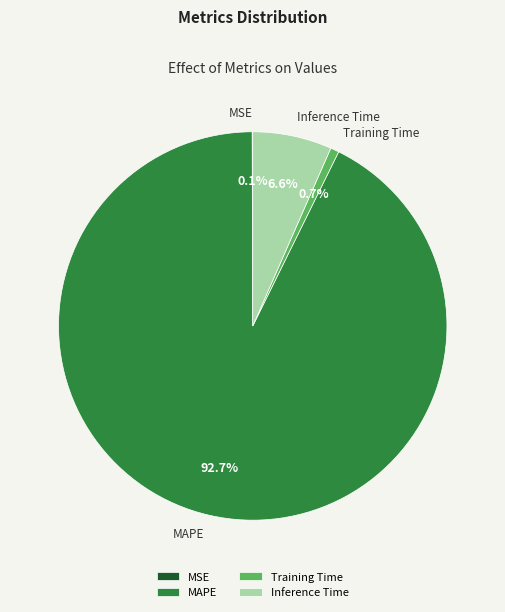

Which has a higher value, Inference Time or Training Time?

Inference Time